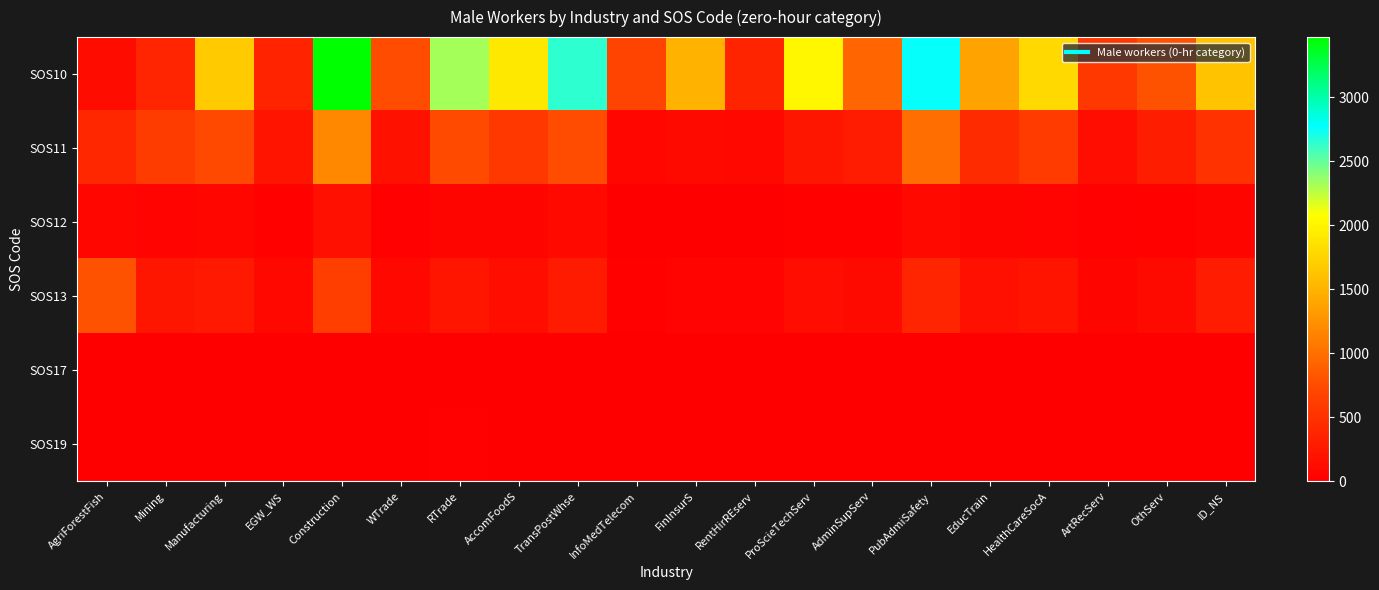

Count the number of data series in this chart.

6